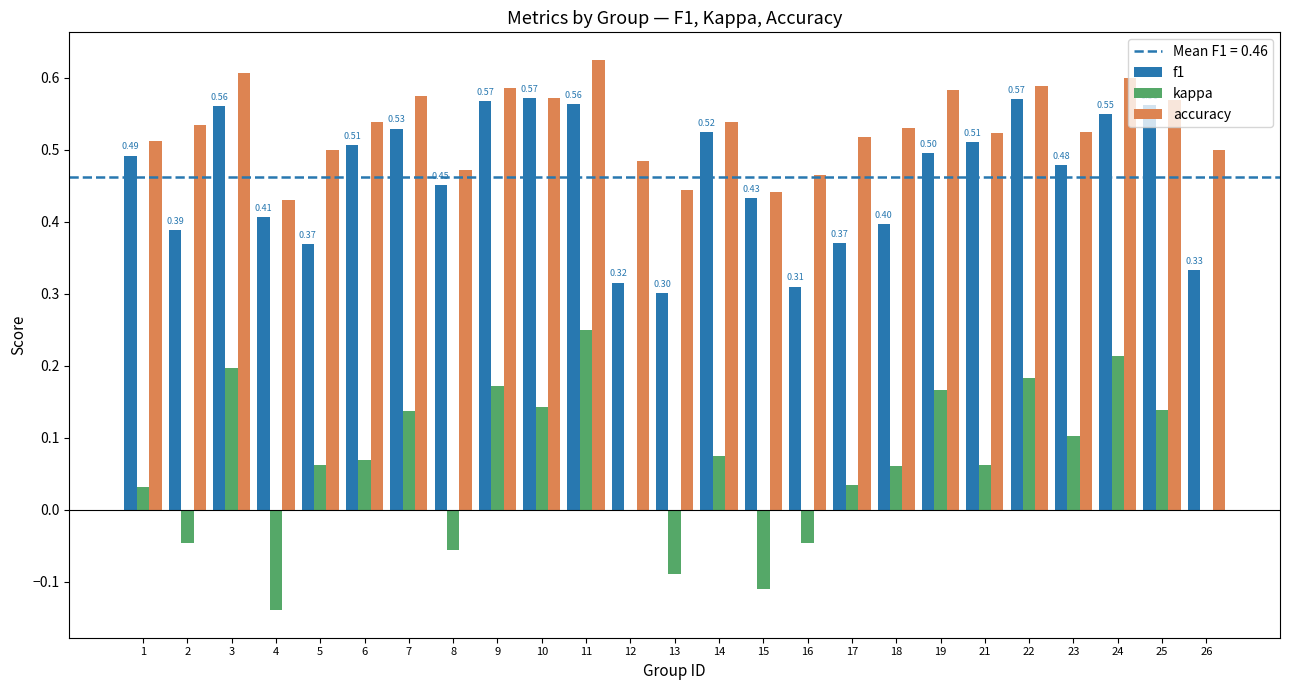

Which series has the largest range (max minus min)?

kappa